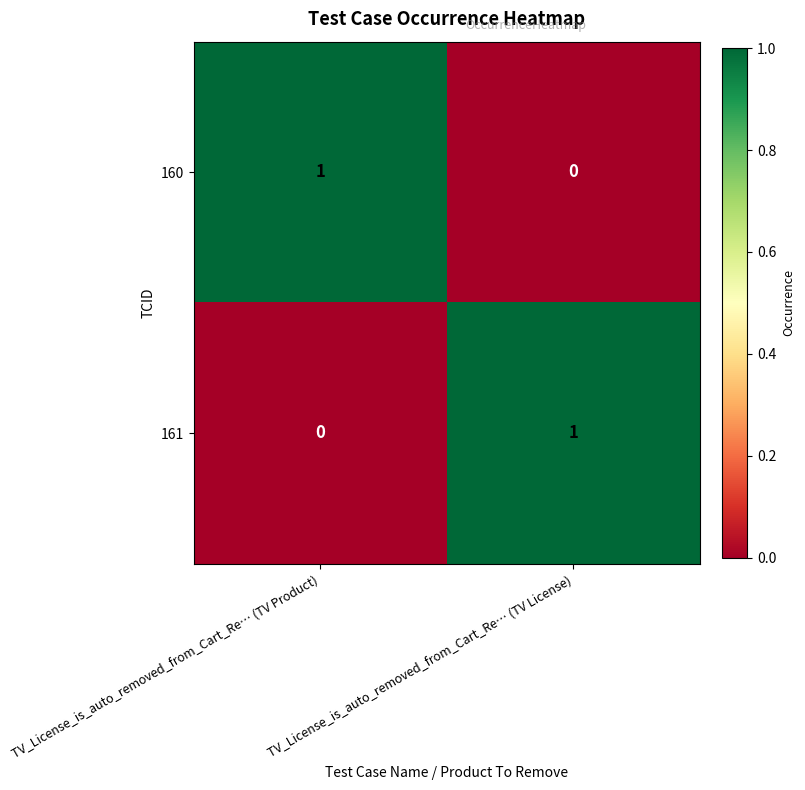

Count the number of data series in this chart.

2